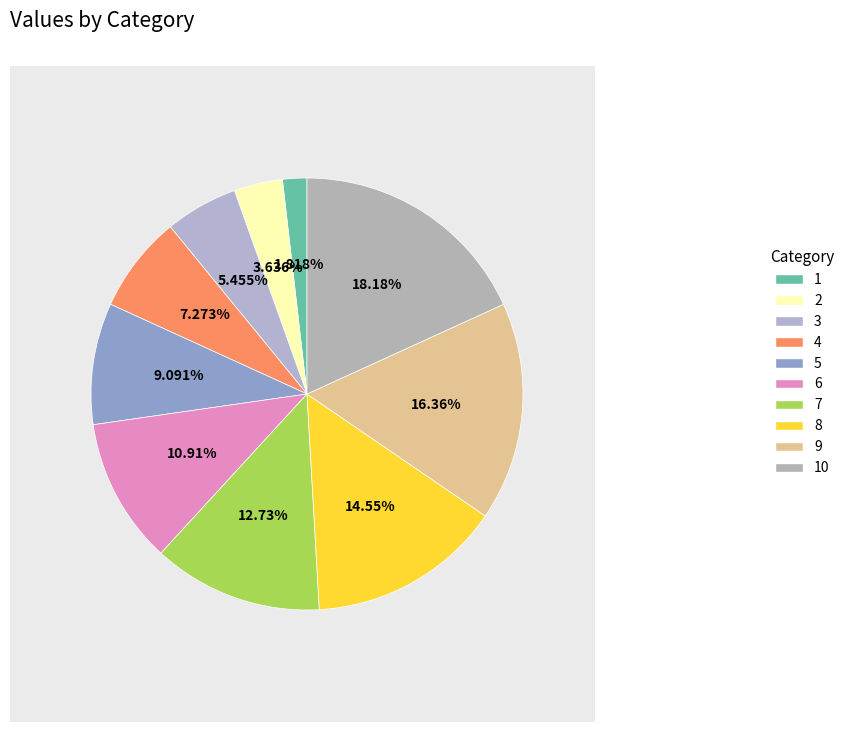

Is it true that 6 is 1% of the pie?

False